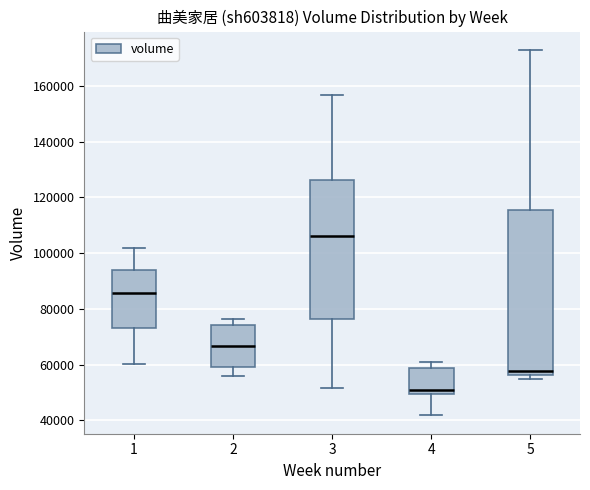

Comparing the boxes themselves (not the whiskers), which one is the tallest?

5